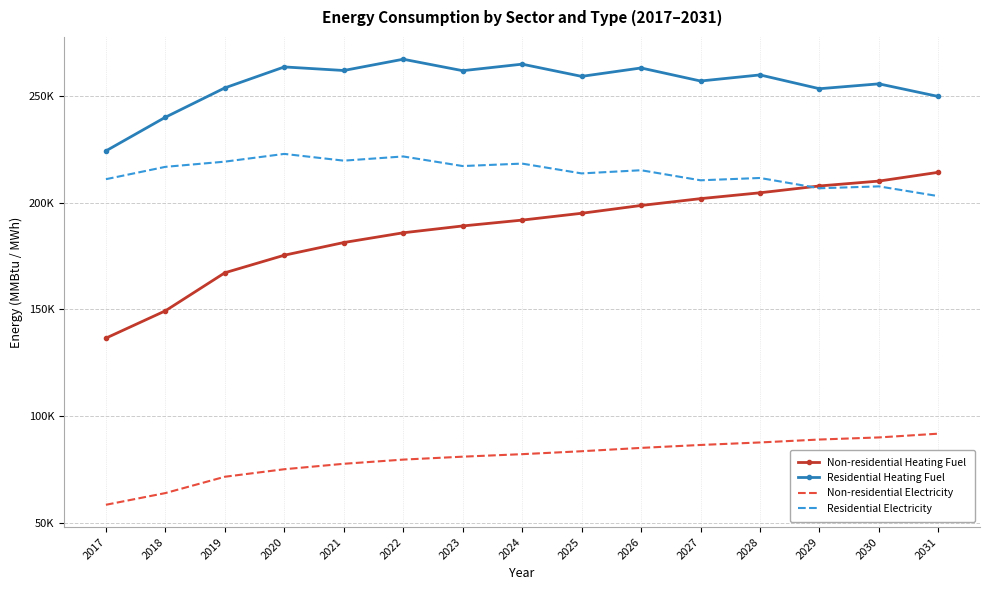

What are all the series names shown in the legend?

Non-residential Heating Fuel, Residential Heating Fuel, Non-residential Electricity, Residential Electricity